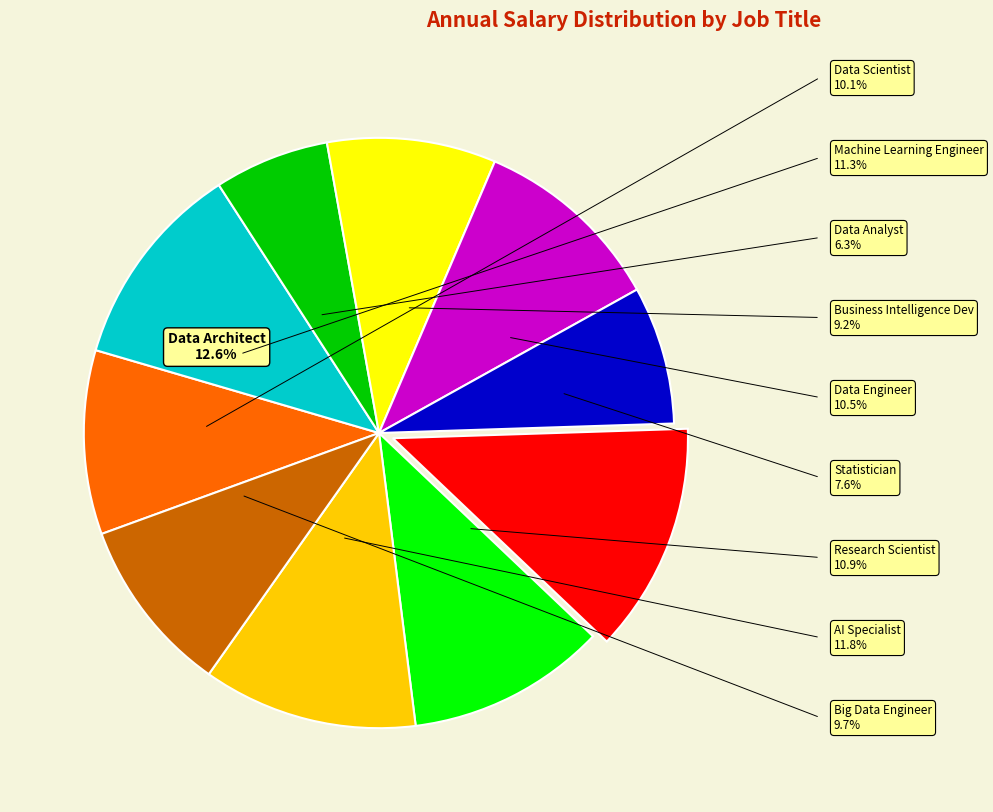

Does any single category account for the majority?

No